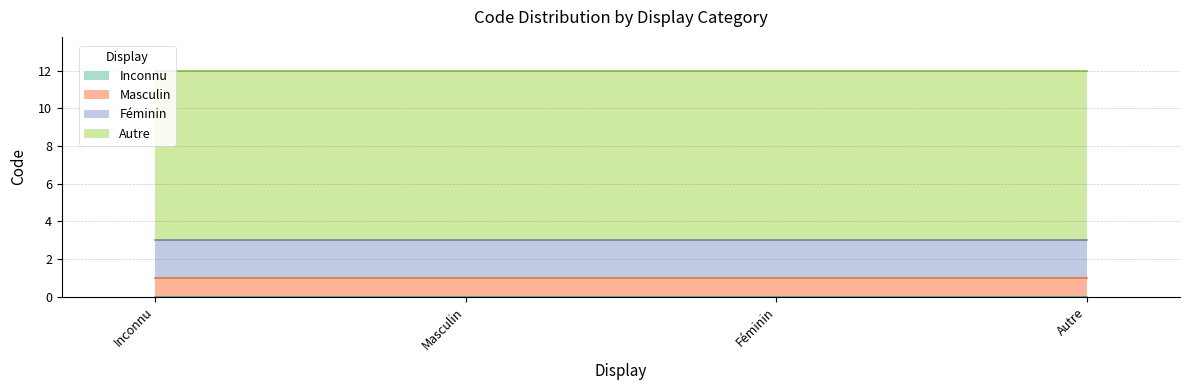

True or false: Autre has more than 2 interior local peaks.

False